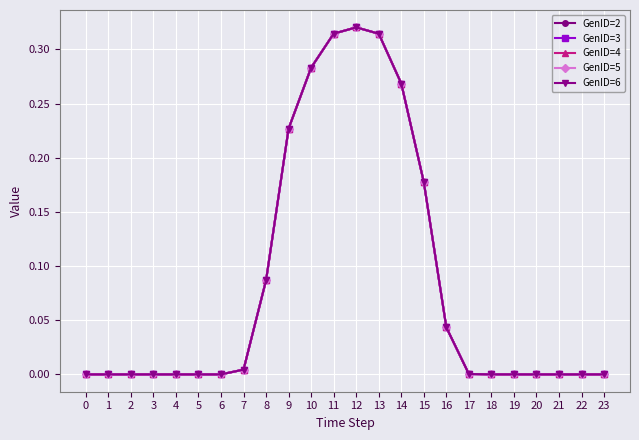

At which label does GenID=5 reach its peak?

12